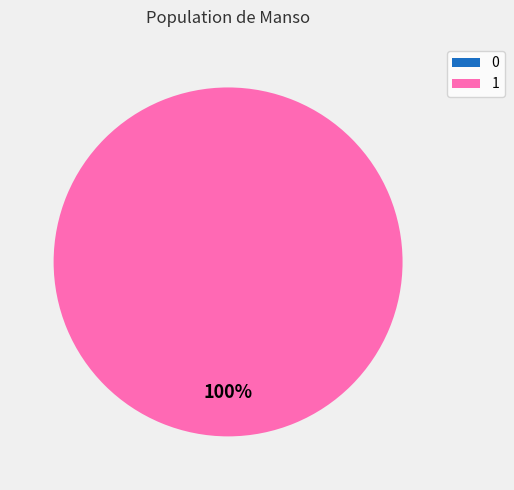

To the nearest percent, what is the difference between the 0 and 1 slice percentages?

100%